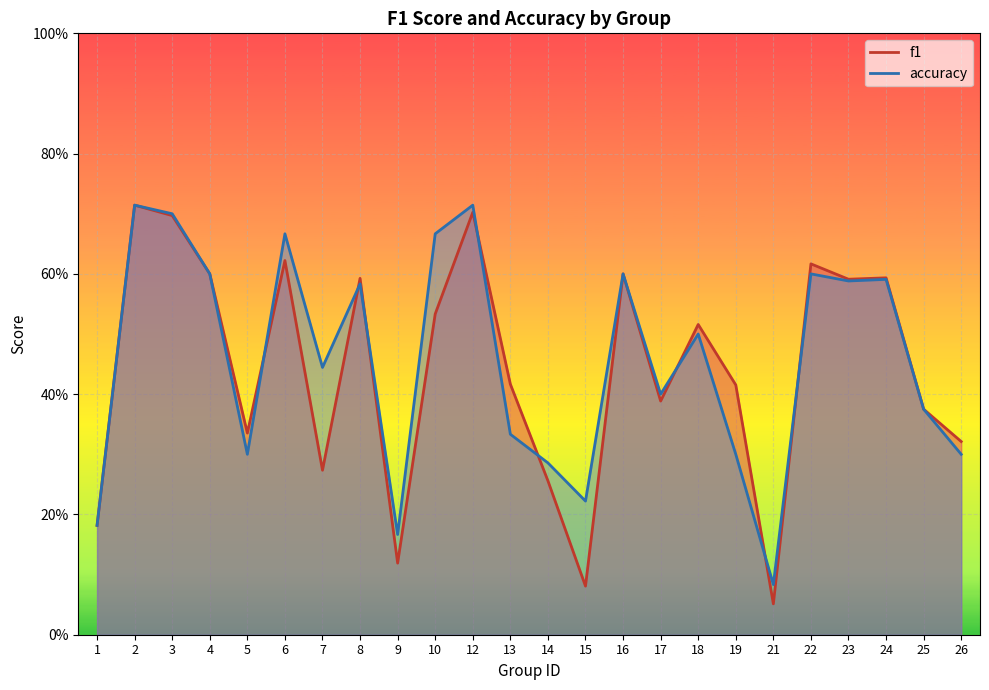

How many lines are shown in the chart?

2